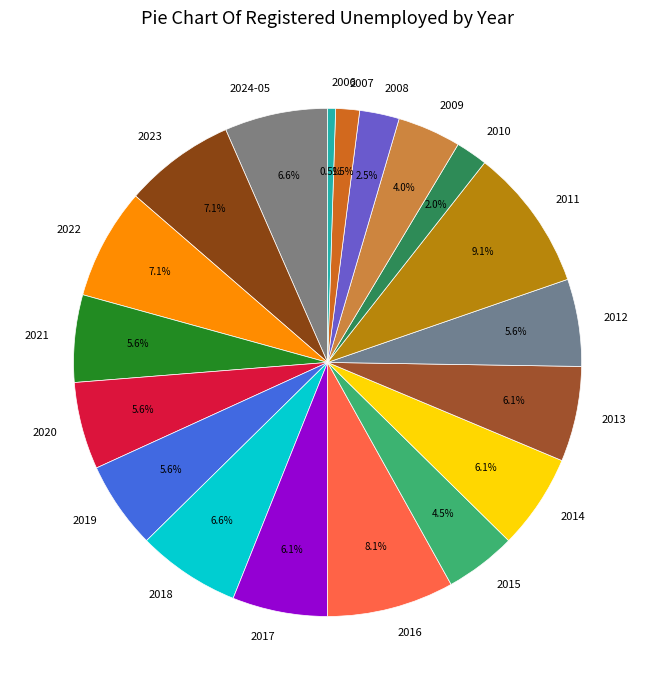

Is there a majority slice in this chart?

No